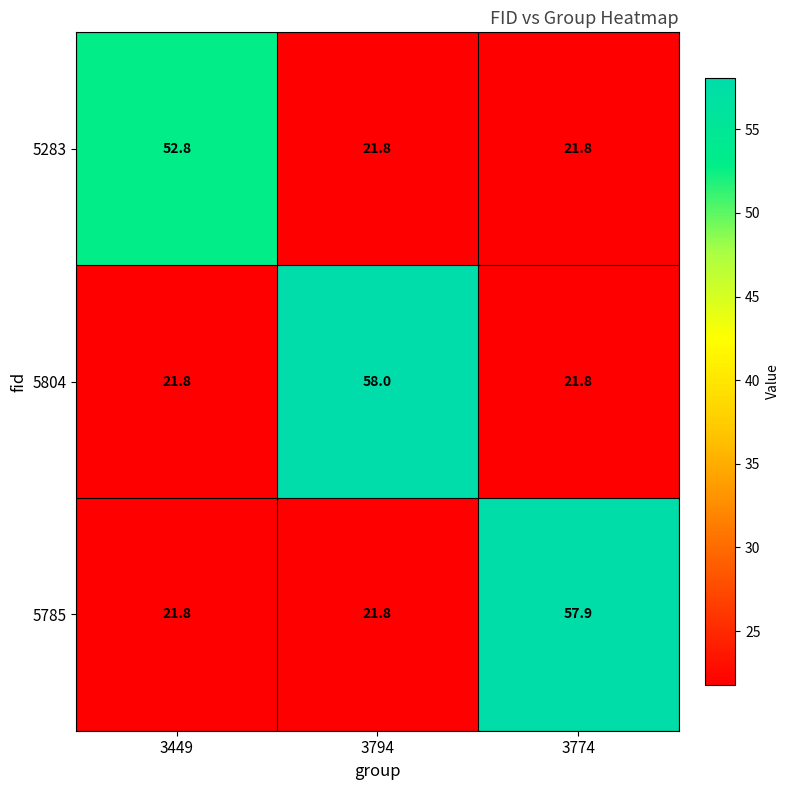

True or false: 5804 has a value of 58.0 at 3794.

True